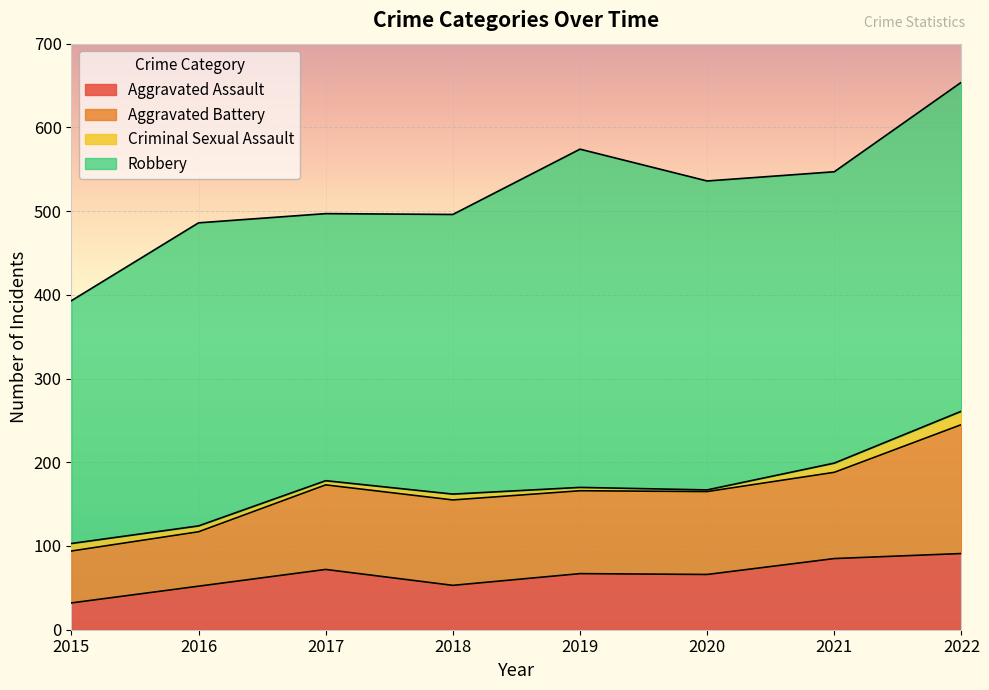

What is the value of the Robbery point at the 4th from the left?

334